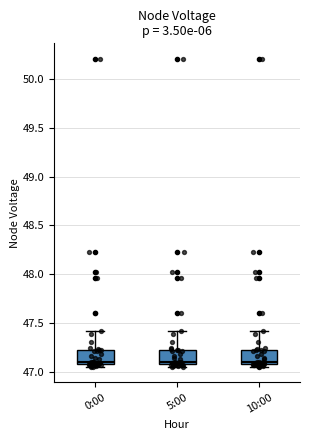

Where does the median line of the box for 10:00 sit on the y-axis? The values are not printed on the chart, so give them approximately, as read against the axis.

47.10